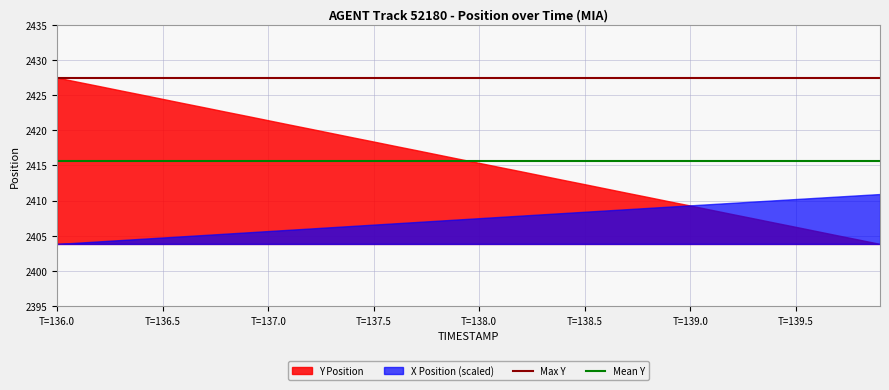

Rank the series at T=137.5 from highest to lowest value.

Y Position, X Position (scaled)